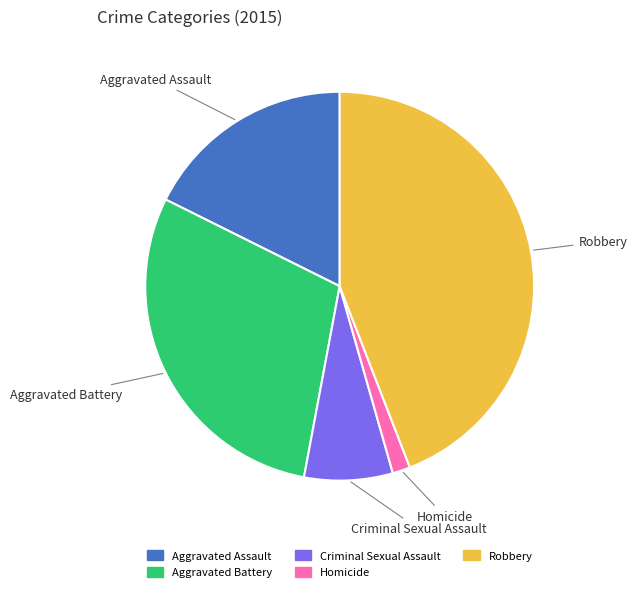

Approximately how many times larger is the value at Aggravated Assault compared to Aggravated Battery?

0.6